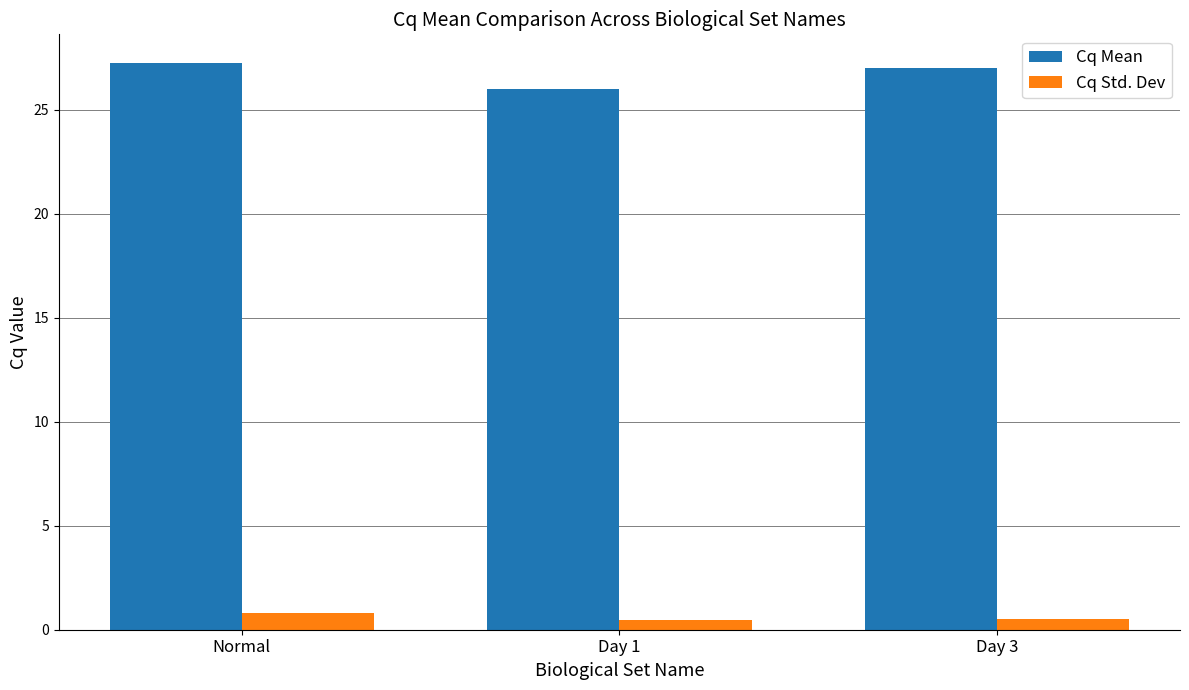

Which series changed the most between Normal and Day 3?

Cq Mean